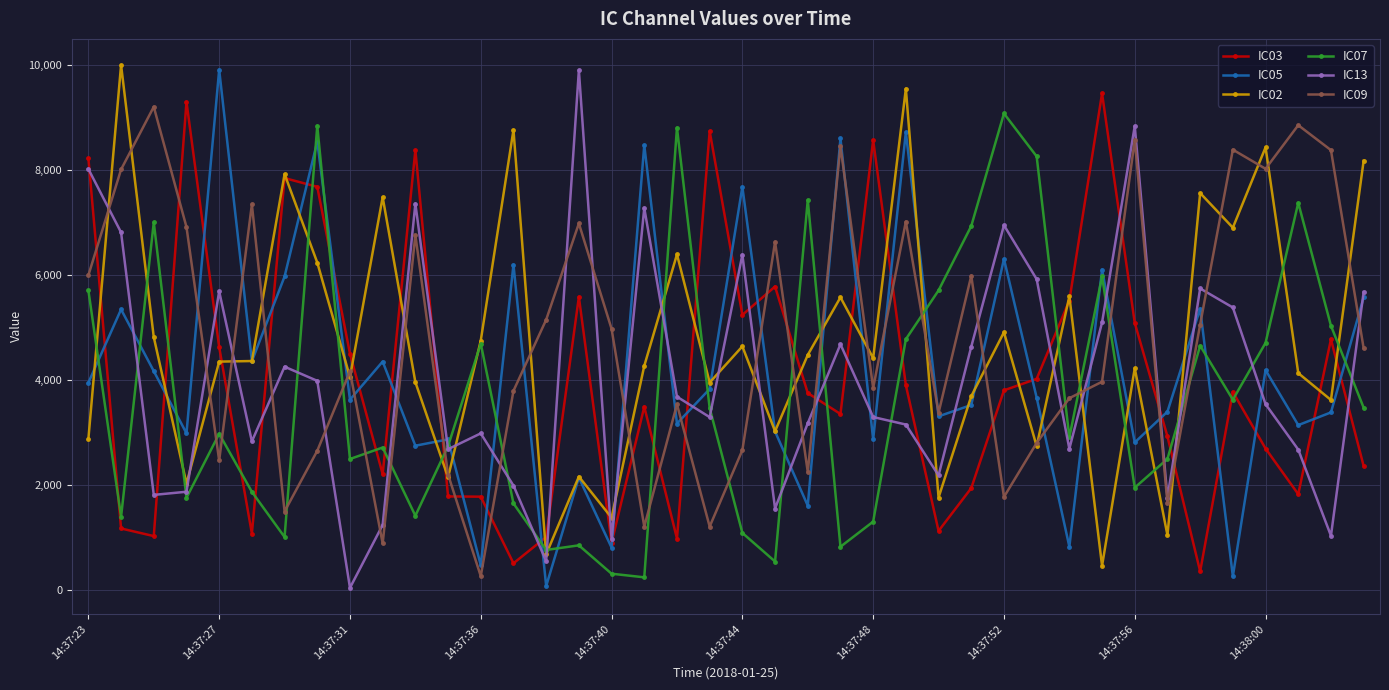

What is the greatest value displayed?

9990